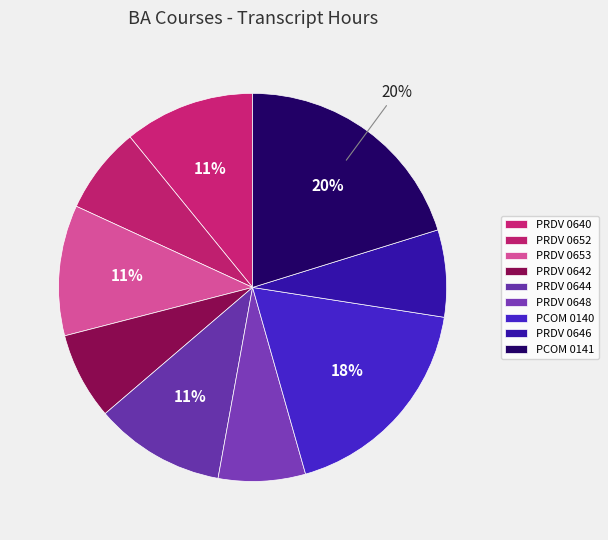

To the nearest percent, what percentage of the pie is PRDV 0644?

11%